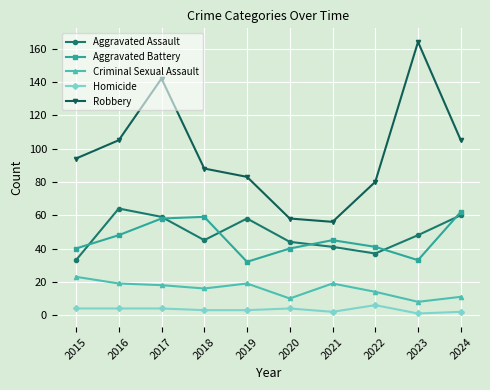

Is it true that Robbery equals 105 at 2016?

True